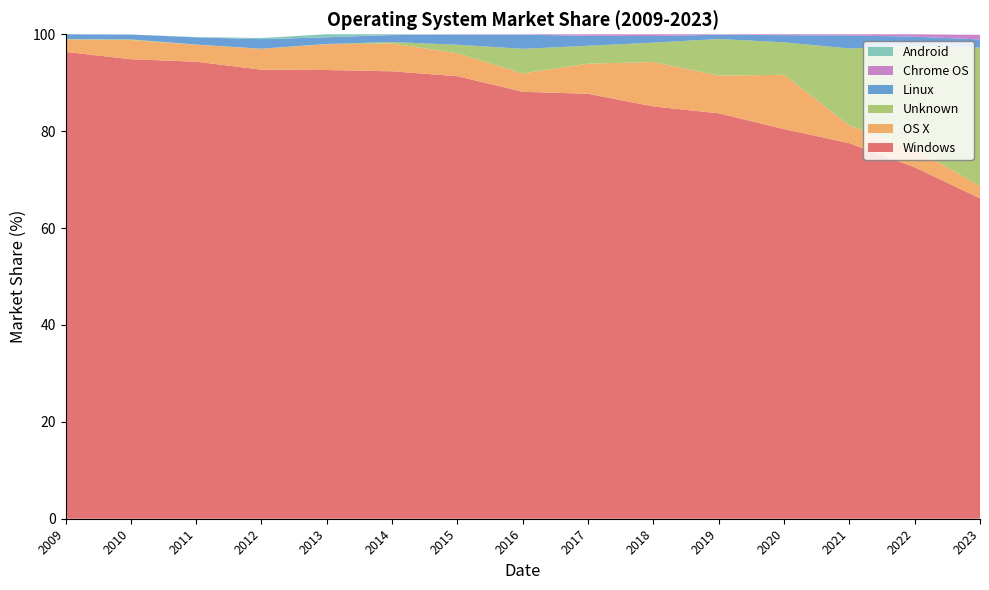

Reading left to right, extract all data points from this chart.

Windows: 2009=96.4	2010=94.9	2011=94.3	2012=92.7	2013=92.6	2014=92.4	2015=91.3	2016=88.1	2017=87.7	2018=85.1	2019=83.7	2020=80.4	2021=77.5	2022=72.5	2023=66.1
OS X: 2009=2.6	2010=4.0	2011=3.5	2012=4.3	2013=5.3	2014=5.7	2015=4.7	2016=3.8	2017=6.2	2018=9.2	2019=7.8	2020=11.2	2021=3.7	2022=3.8	2023=2.5
Unknown: 2009=0.1	2010=0.1	2011=0.0	2012=0.0	2013=0.1	2014=0.3	2015=1.8	2016=5.1	2017=3.7	2018=4.0	2019=7.6	2020=6.7	2021=15.9	2022=21.3	2023=28.6
Linux: 2009=1.0	2010=1.0	2011=1.5	2012=2.0	2013=1.4	2014=1.4	2015=2.1	2016=2.9	2017=2.1	2018=1.4	2019=0.9	2020=1.5	2021=2.7	2022=1.9	2023=1.7
Chrome OS: 2009=0.0	2010=0.0	2011=0.0	2012=0.0	2013=0.0	2014=0.1	2015=0.1	2016=0.1	2017=0.3	2018=0.4	2019=0.1	2020=0.2	2021=0.2	2022=0.5	2023=0.9
Android: 2009=0.0	2010=0.0	2011=0.1	2012=0.2	2013=0.6	2014=0.1	2015=0.0	2016=0.0	2017=0.0	2018=0.0	2019=0.0	2020=0.0	2021=0.0	2022=0.0	2023=0.0